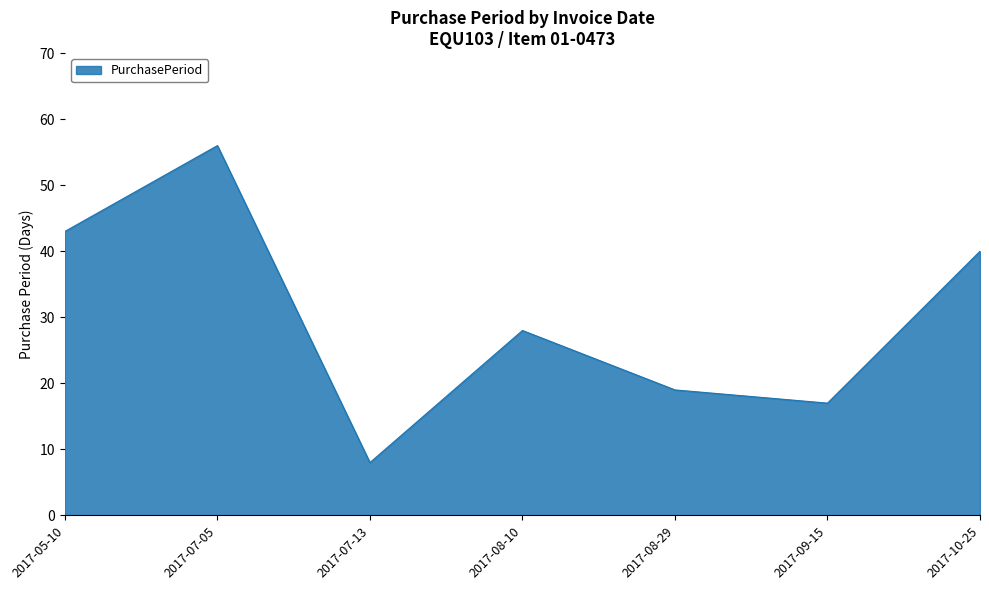

What position from the left is 2017-07-05?

2